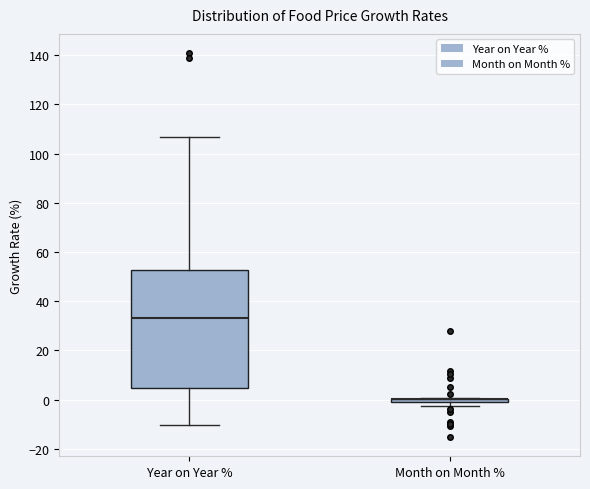

Which box is the tallest, from its lower edge to its upper edge?

Year on Year %